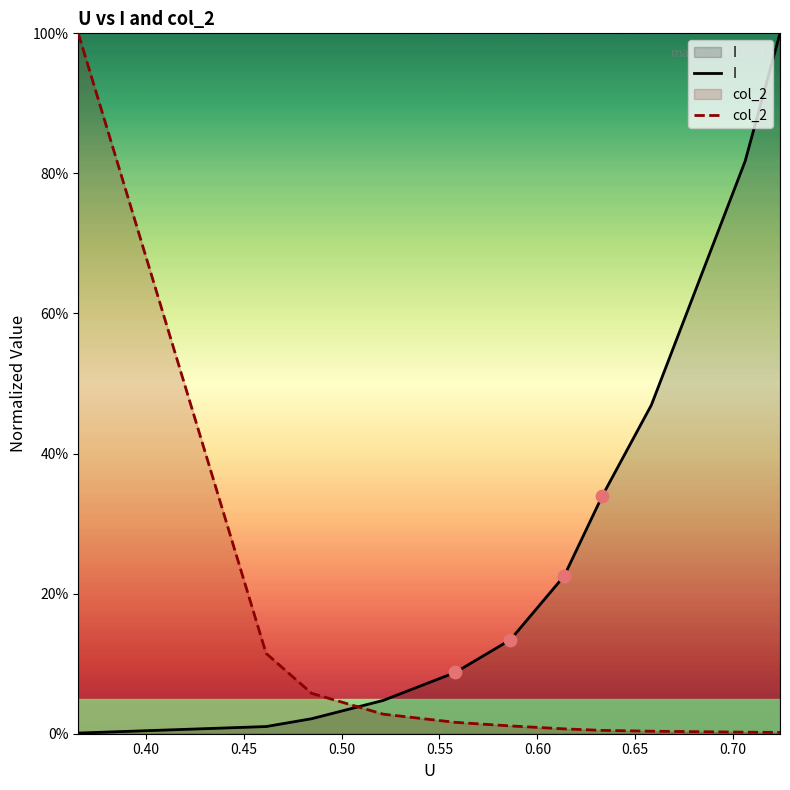

Which series has the largest total across all categories?

I